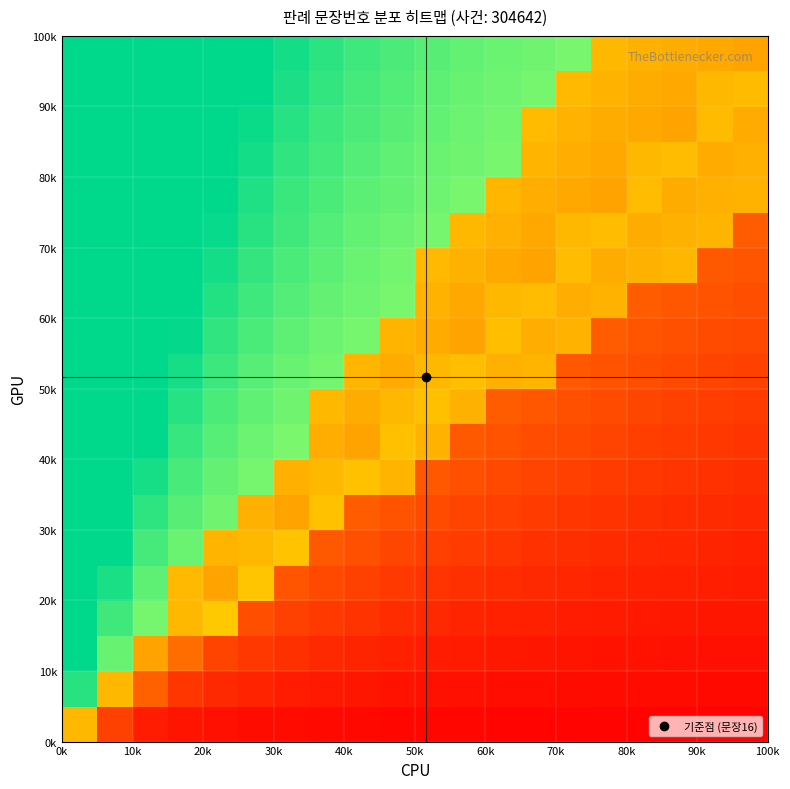

At how many categories does at least one series exceed 0?

20